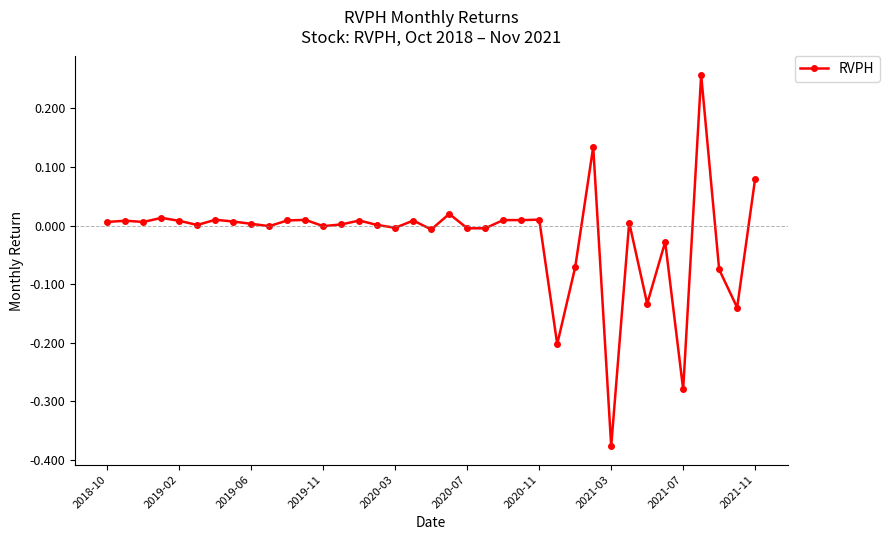

How many series are shown in this chart?

1